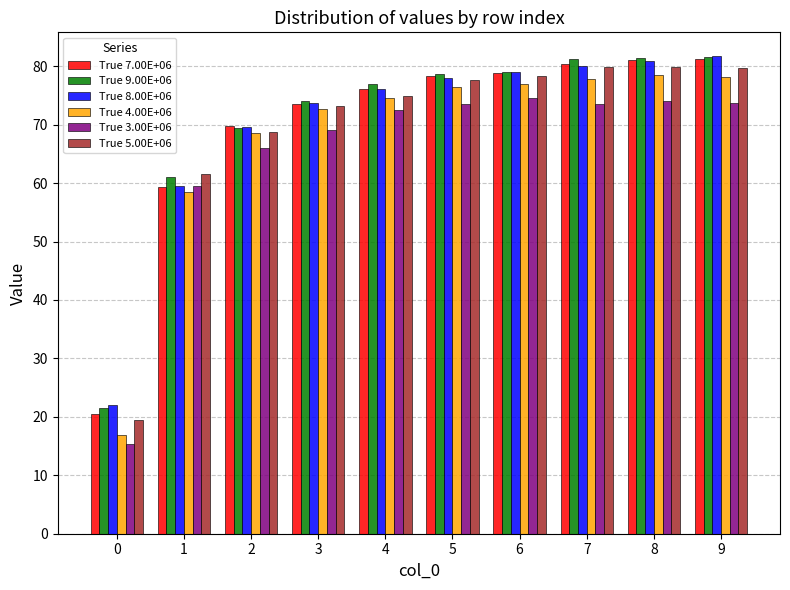

What is the highest value of the True 5.00E+06 series?

79.9